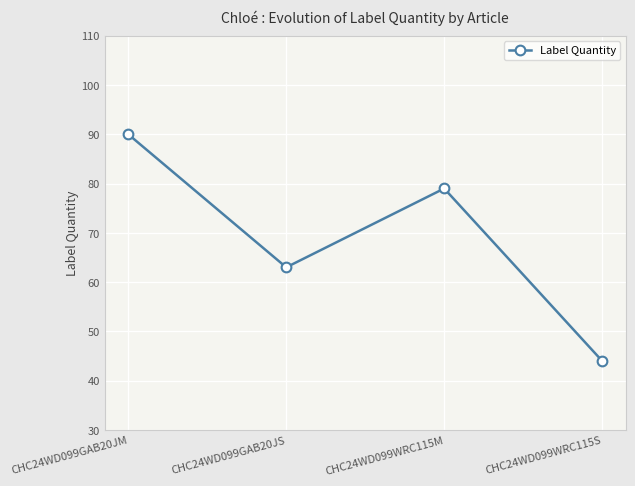

What is the sum of all values?

276